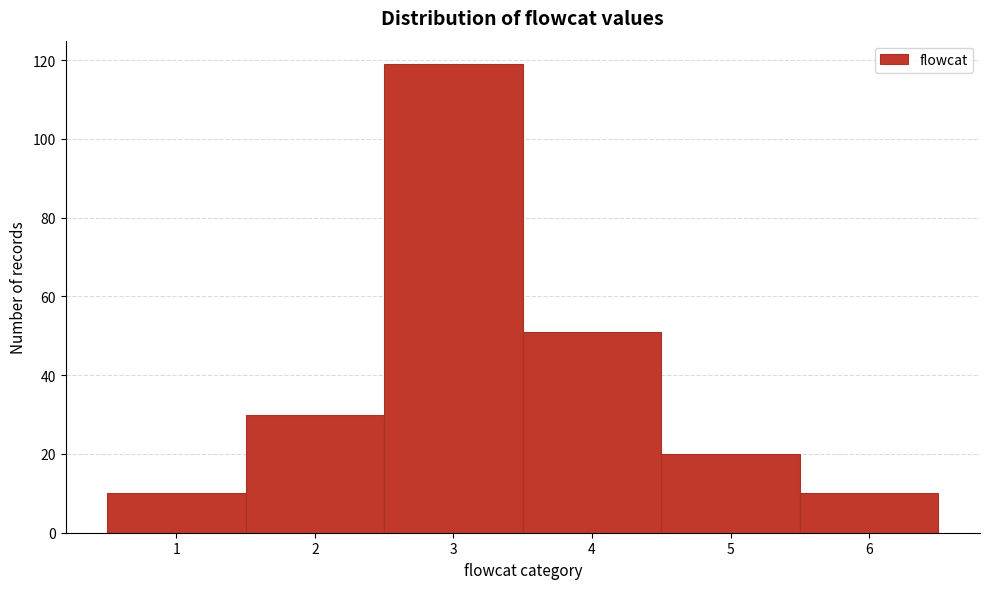

Over which range of the x-axis is the bar tallest?

2.5 to 3.5